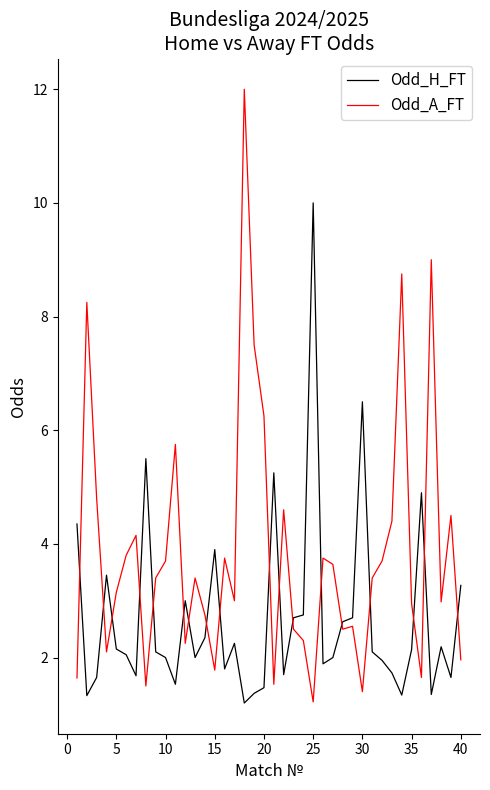

What is the highest value of the Odd_H_FT series?

10.0